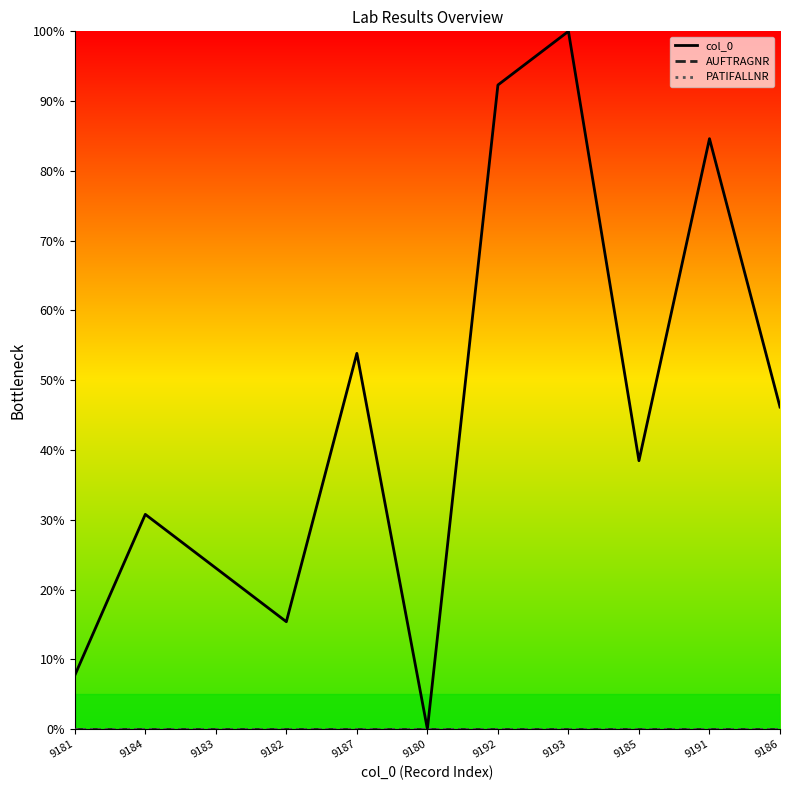

Does the chart have visible grid lines?

No